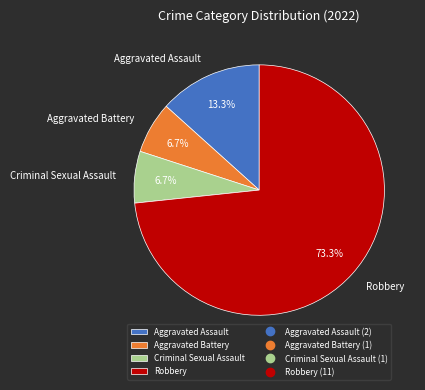

What is the ratio of the value at Criminal Sexual Assault to the value at Aggravated Assault?

0.5